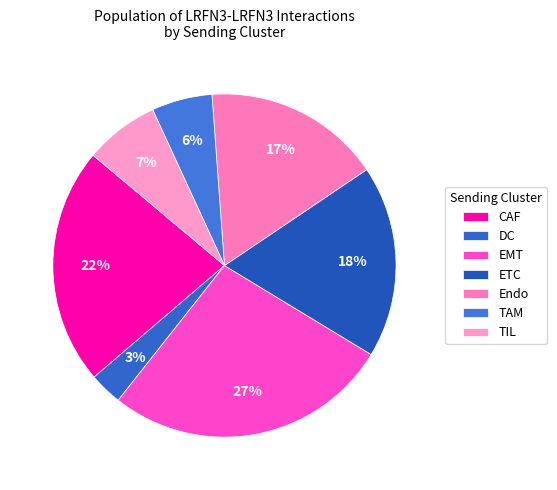

Is there a majority slice in this chart?

No